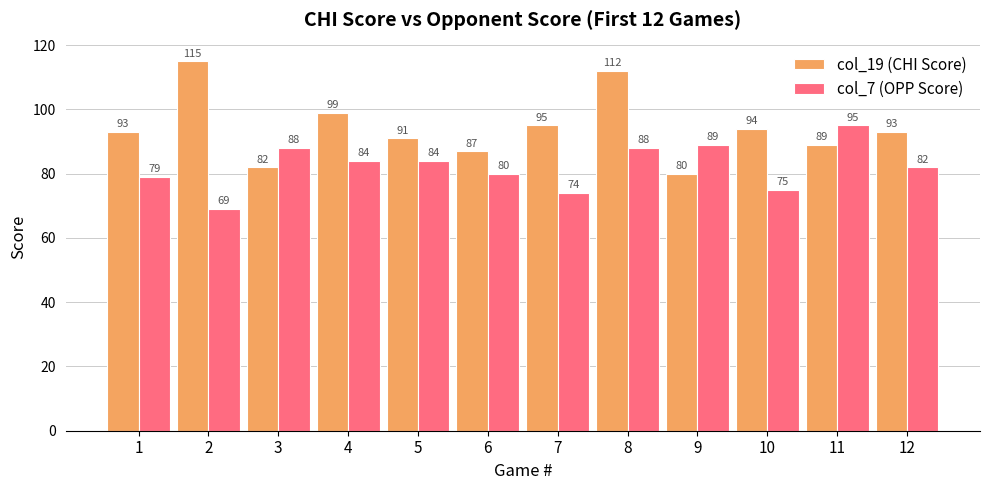

Is the value of col_7 (OPP Score) at 6 greater than the value of col_19 (CHI Score) at 4?

No